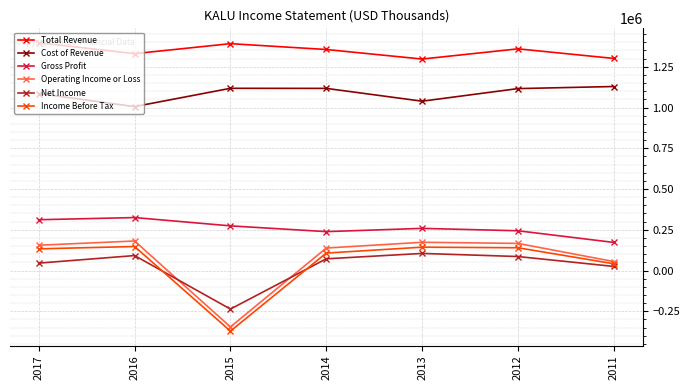

Where is the first local minimum for Cost of Revenue?

2016